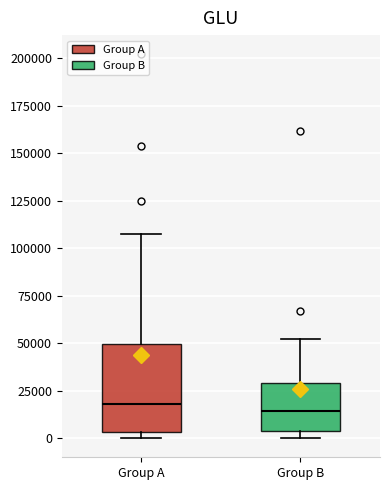

Which box is the tallest, from its lower edge to its upper edge?

Group A